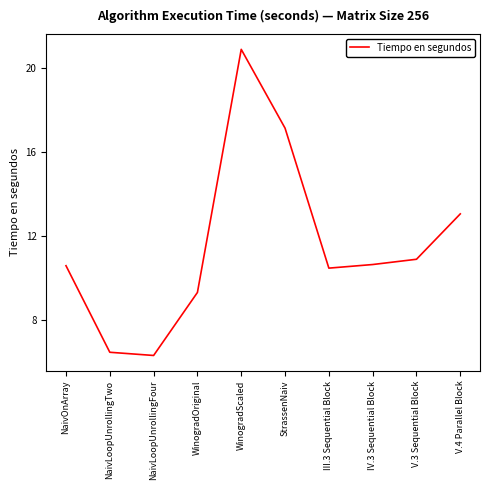

What position from the right is NaivLoopUnrollingTwo?

9